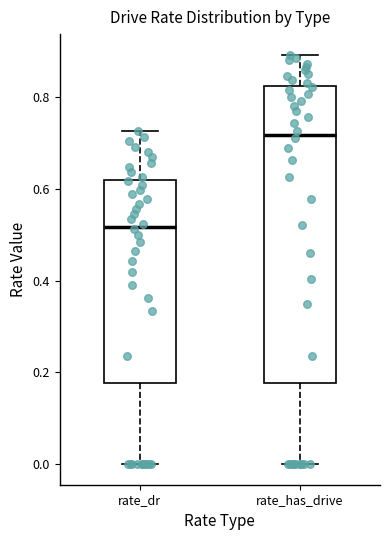

Reading left to right, transcribe this box plot: for each box, give where its median line is, the range the box spans, and where its two whiskers end, as read against the y-axis. The values are not printed on the chart, so give them approximately, as read against the axis.

rate_dr: median 0.52, box 0.18 to 0.62, whiskers 0.00 to 0.72
rate_has_drive: median 0.72, box 0.18 to 0.82, whiskers 0.00 to 0.90